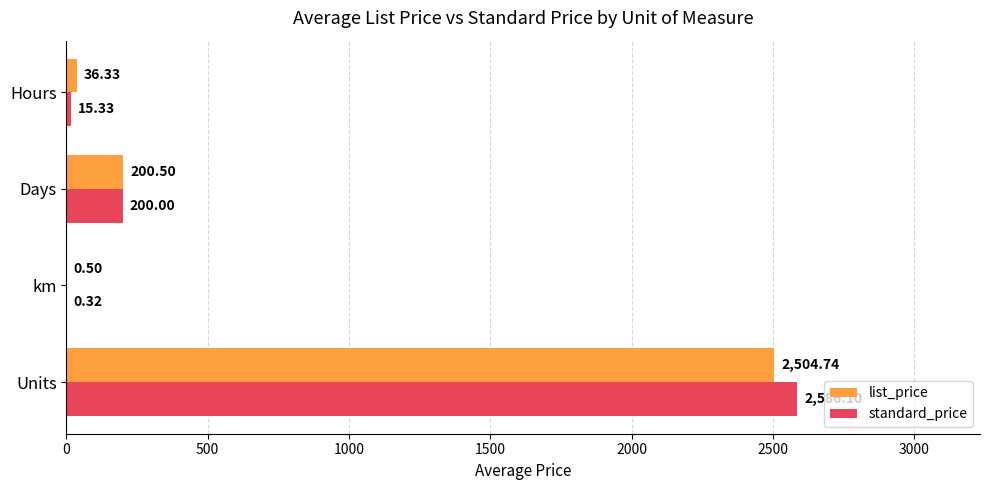

What is the sum of the list_price values at Hours and km?

36.8